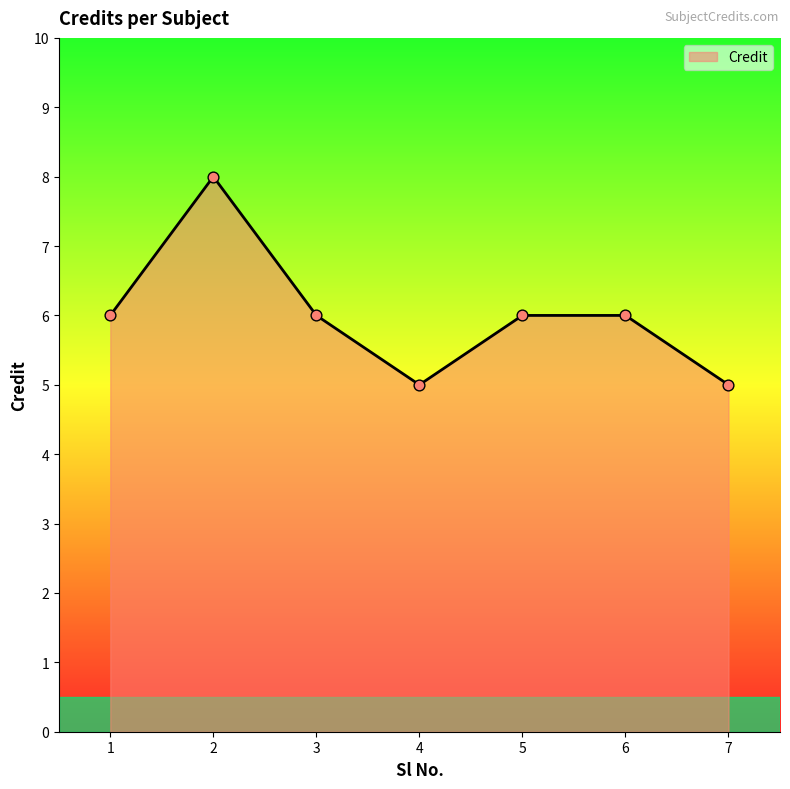

Which has a higher value, 1 or 4?

1